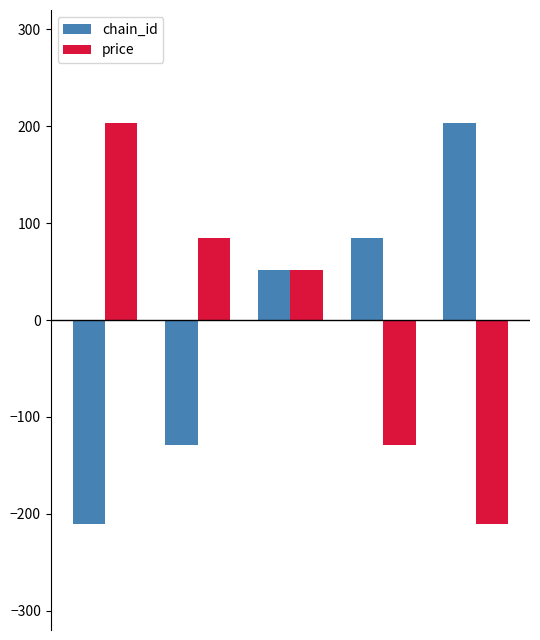

Are the bars horizontal?

No